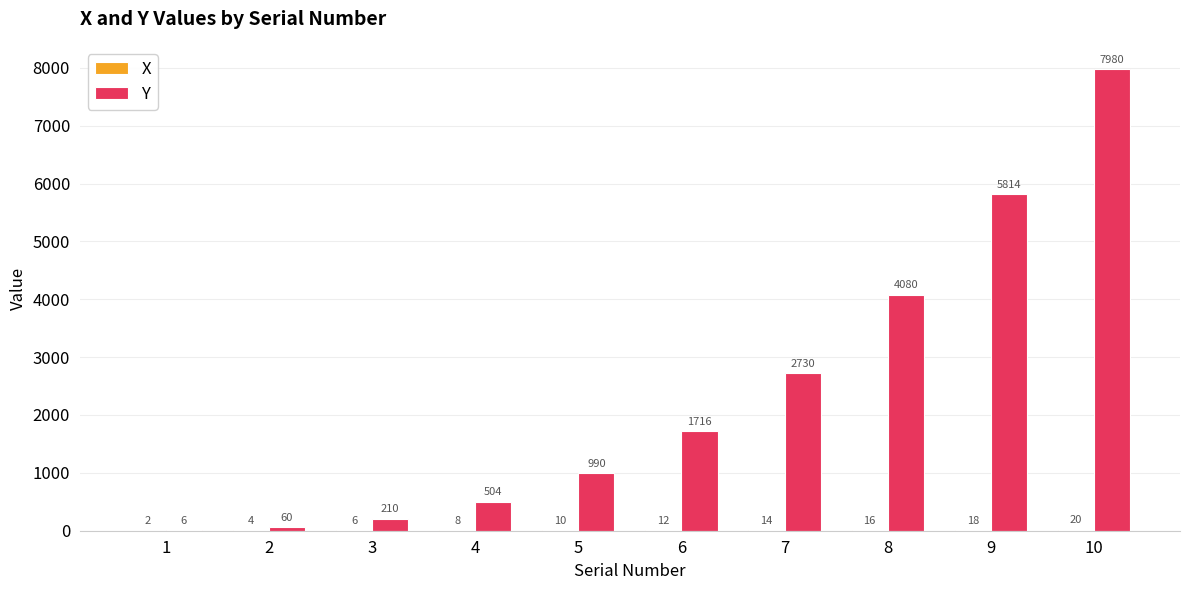

What is the total value across all series at 10?

8000